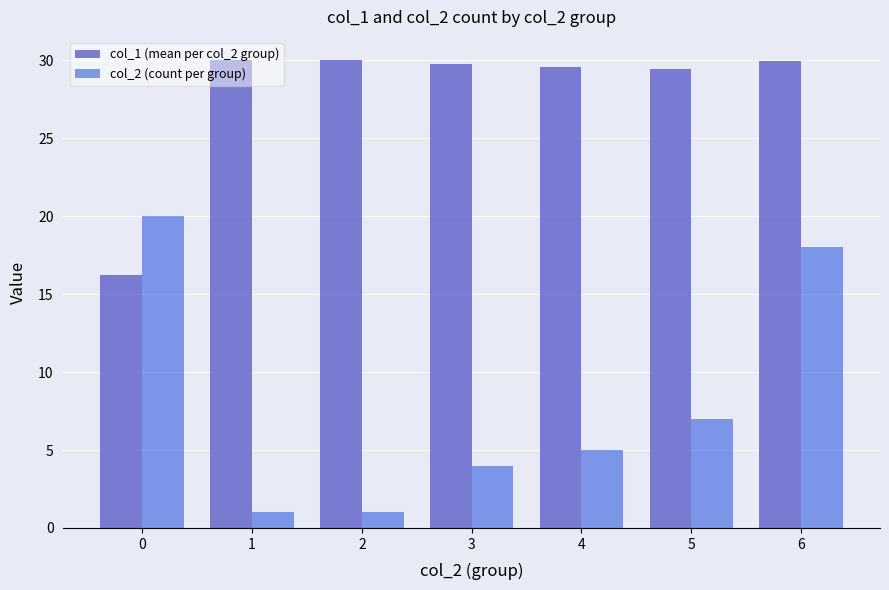

What is the difference between the maximum and second lowest values in the col_2 (count per group) series?

19.0